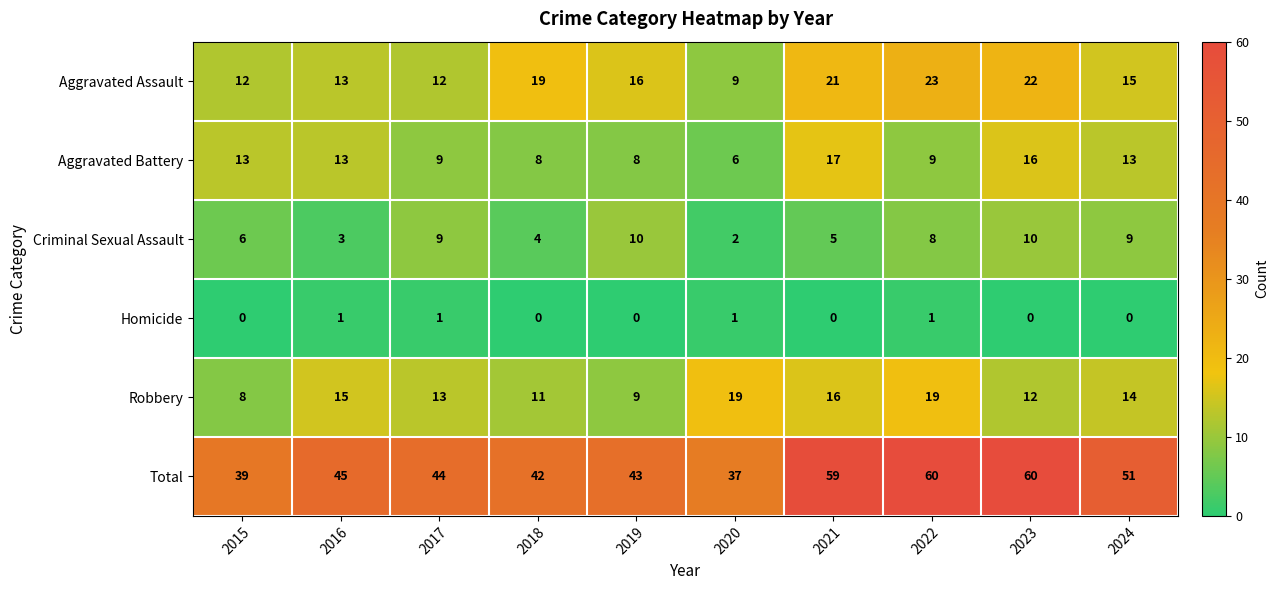

List the series in order of their peak value, lowest first.

Homicide, Criminal Sexual Assault, Aggravated Battery, Robbery, Aggravated Assault, Total